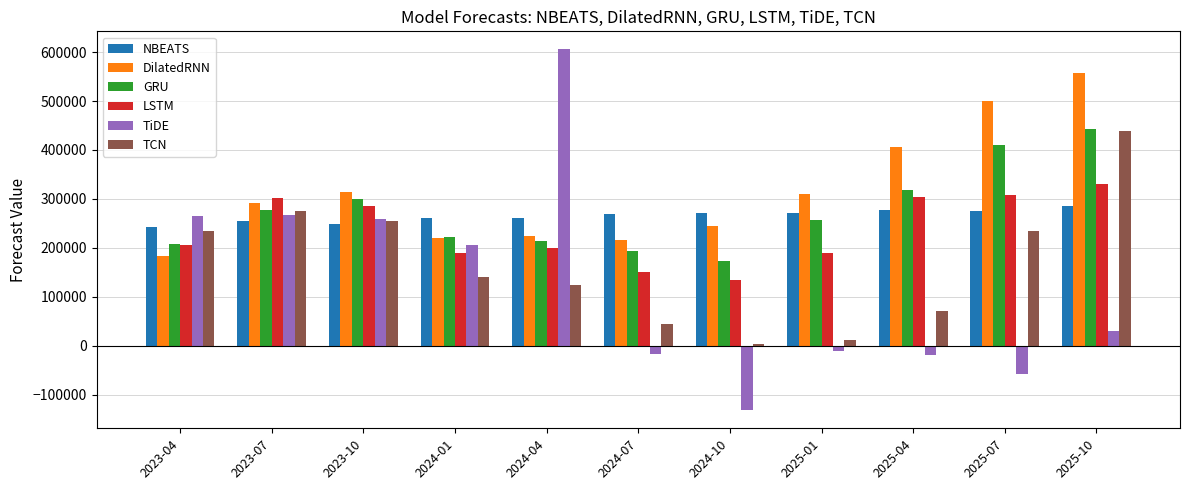

What position from the right is 2025-04?

3